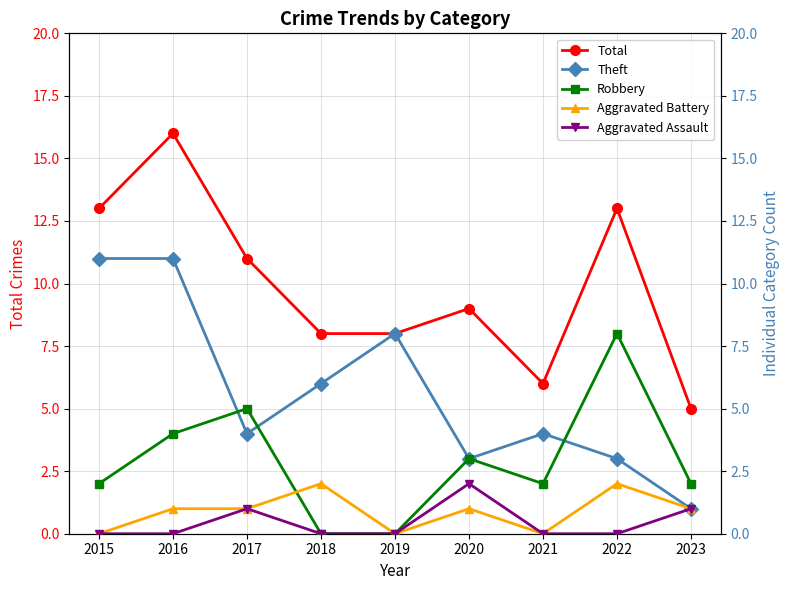

Does the chart have visible grid lines?

Yes